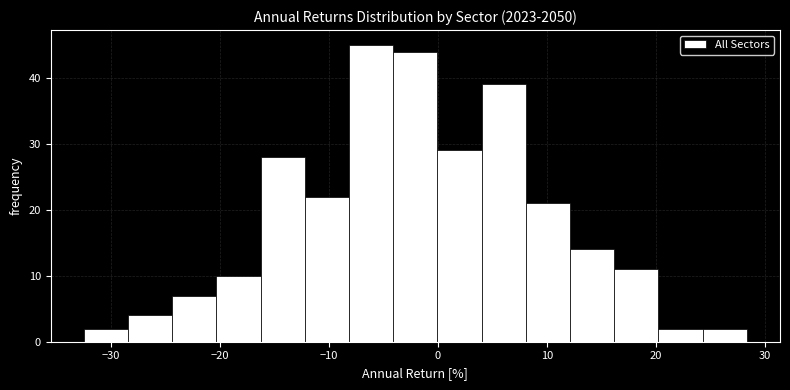

Reading left to right, list every bar in this chart as the range it spans on the x-axis followed by its height. Neither the bar edges nor the heights are printed on the chart, so give them approximately, as read against the axes.

-32 to -28: 2
-28 to -24: 4
-24 to -20: 7
-20 to -16: 10
-16 to -12: 28
-12 to -8: 22
-8 to -4: 45
-4 to 0: 44
0 to 4: 29
4 to 8: 39
8 to 12: 21
12 to 16: 14
16 to 20: 11
20 to 24: 2
24 to 28: 2